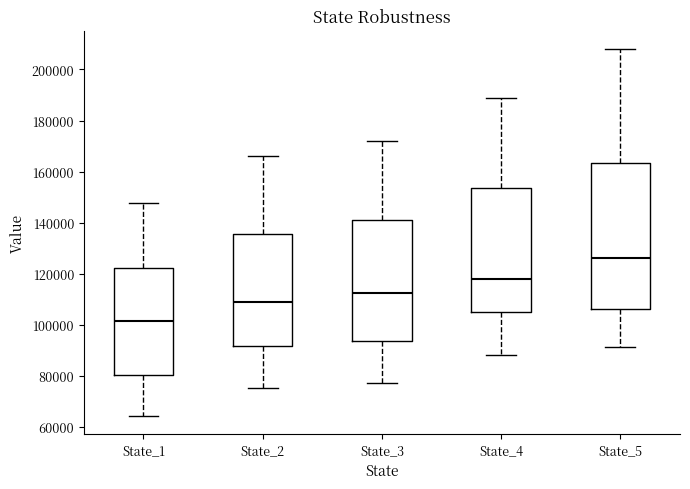

Which box is the tallest, from its lower edge to its upper edge?

State_5